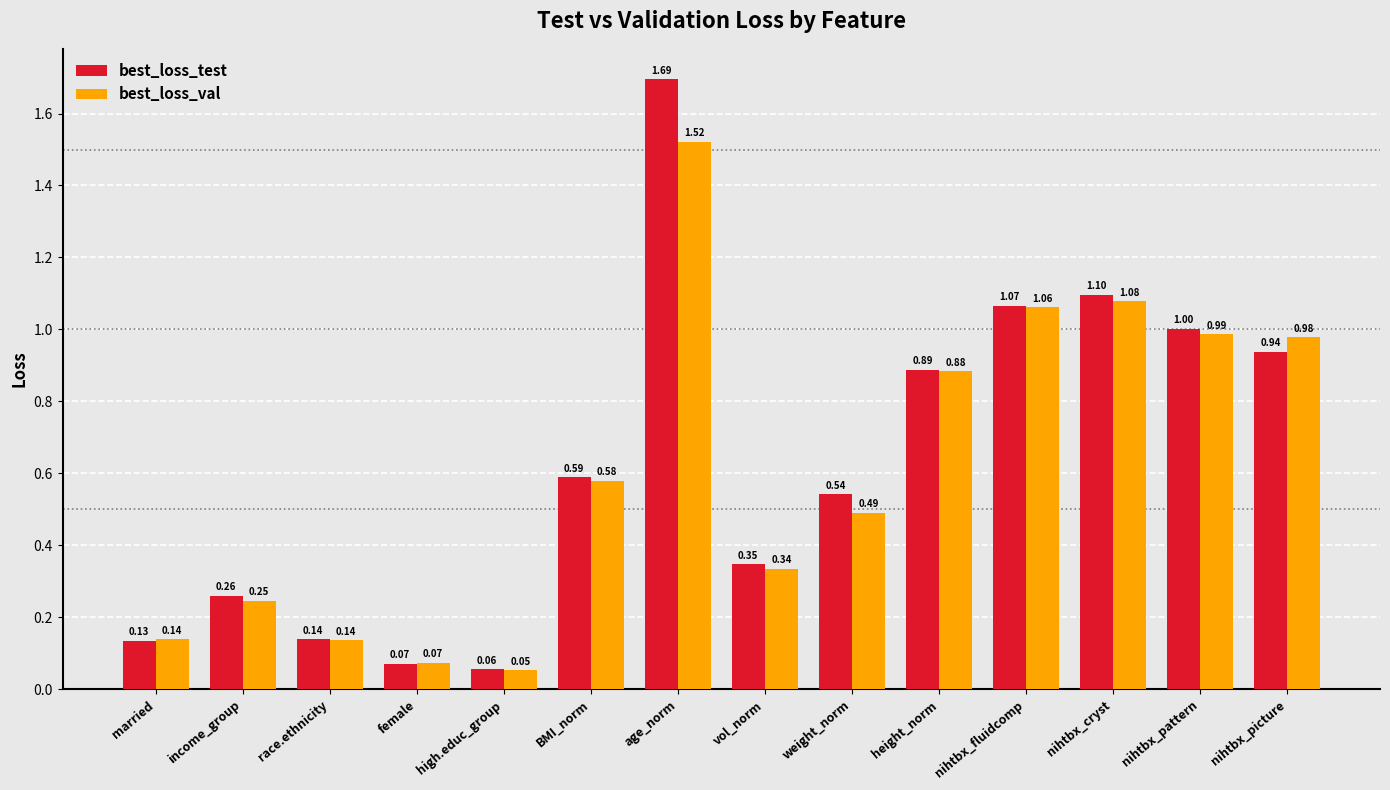

True or false: best_loss_test has a value of 1.0 at age_norm.

False